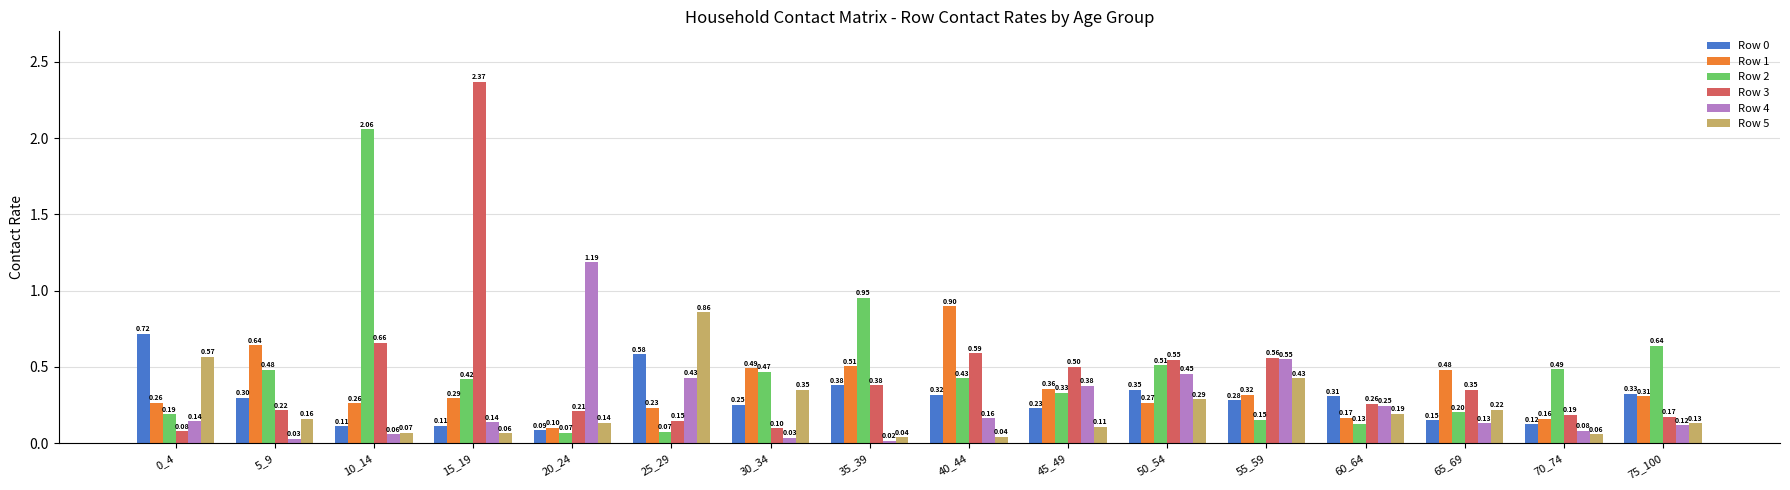

The Row 1 series shows 0.1 at 25_29. True or false?

False